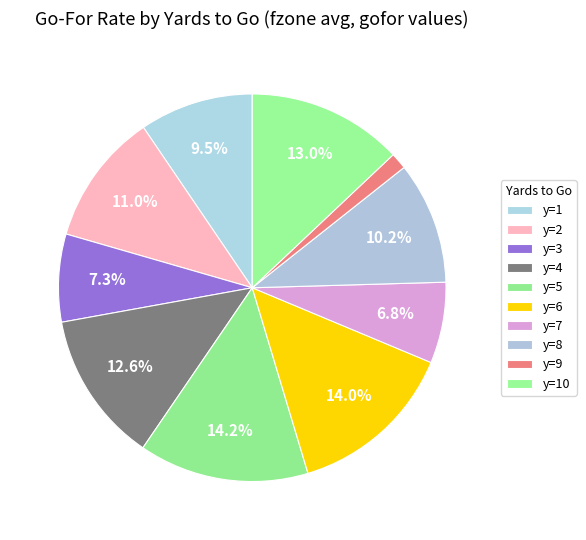

What percentage is NOT represented by y=9?

98.6%